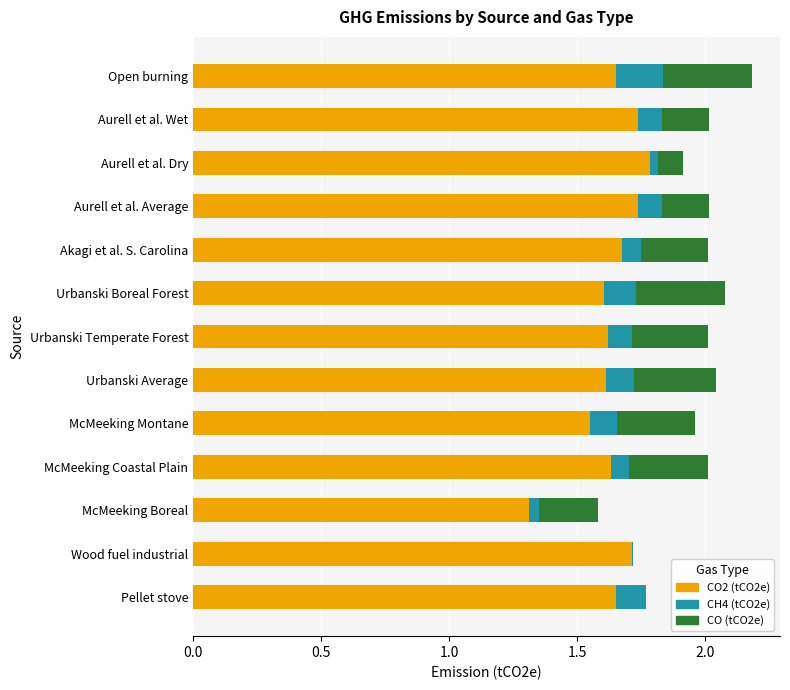

True or false: CO2 (tCO2e) has a value of 2.6 at Pellet stove.

False